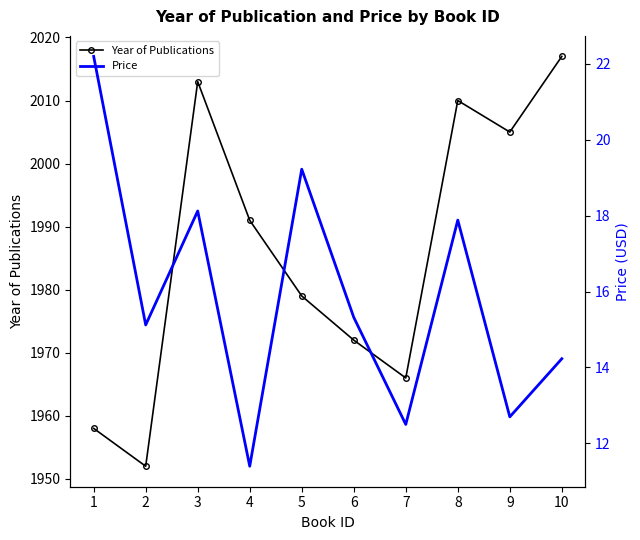

Which series has the largest total across all categories?

Year of Publications